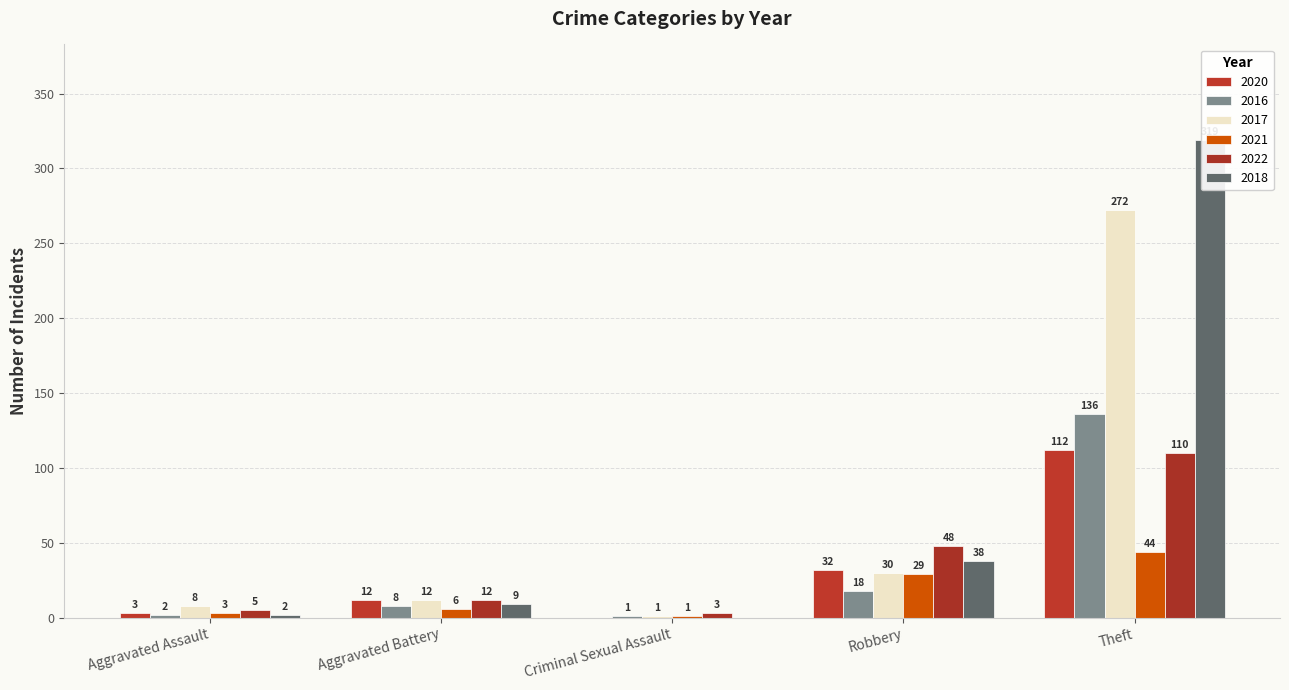

What is the label of the 3rd bar from the right?

Criminal Sexual Assault